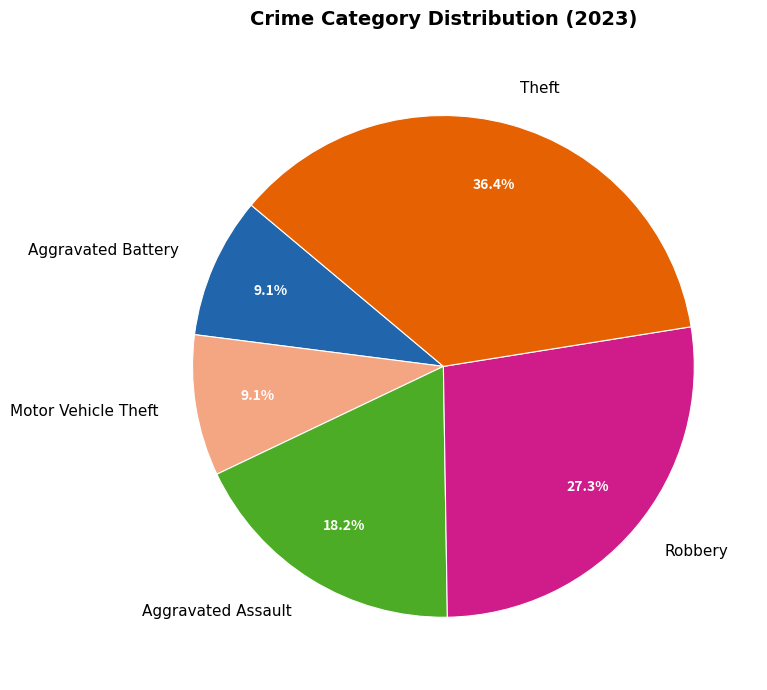

Combined, do Aggravated Assault and Robbery account for over 50%?

No